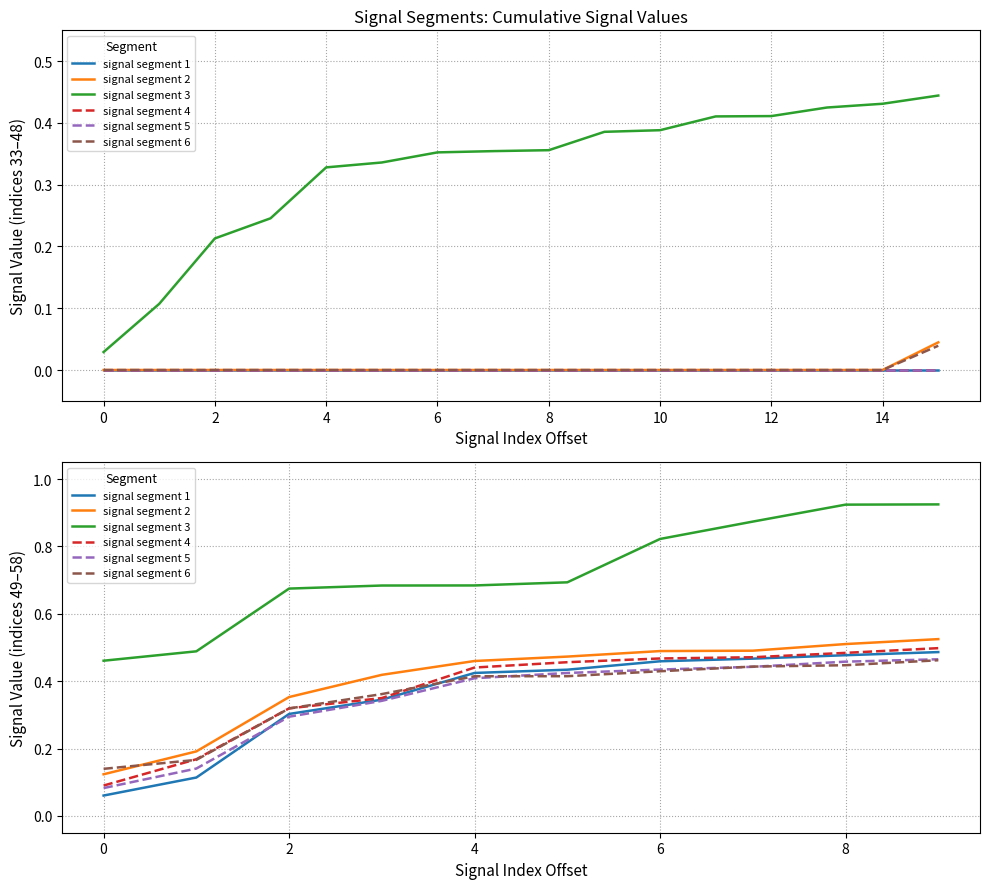

The value of signal segment 2 at 4 is 0.6. True or false?

False